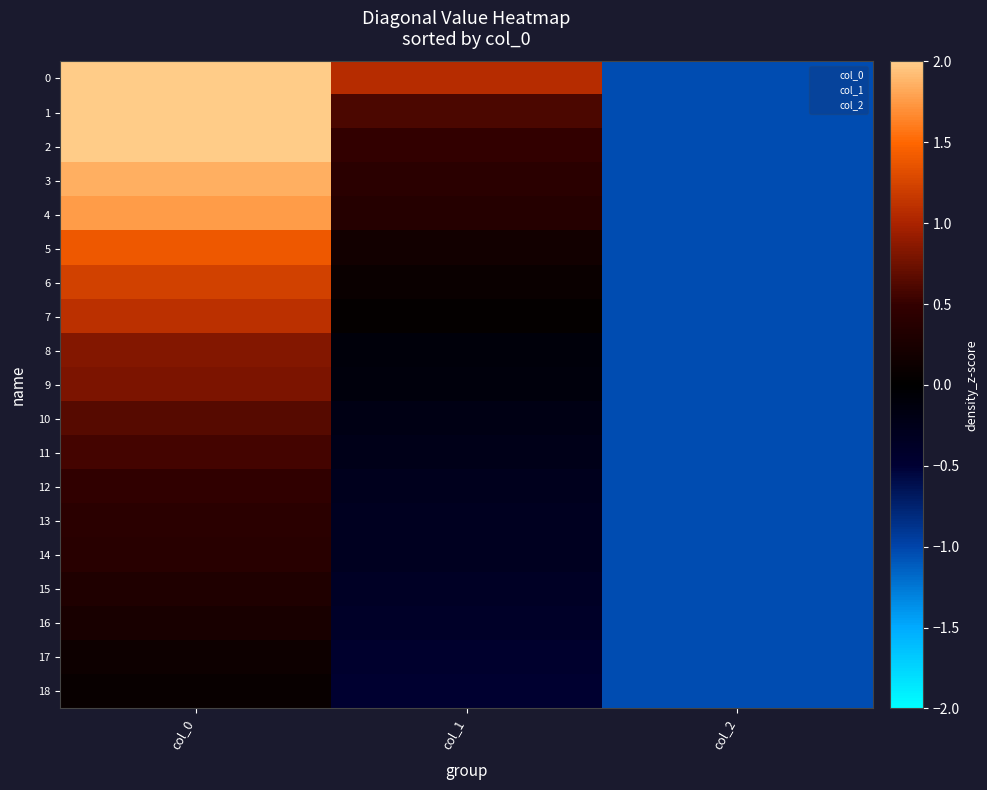

What is the total value across all series at col_2?

-19.7